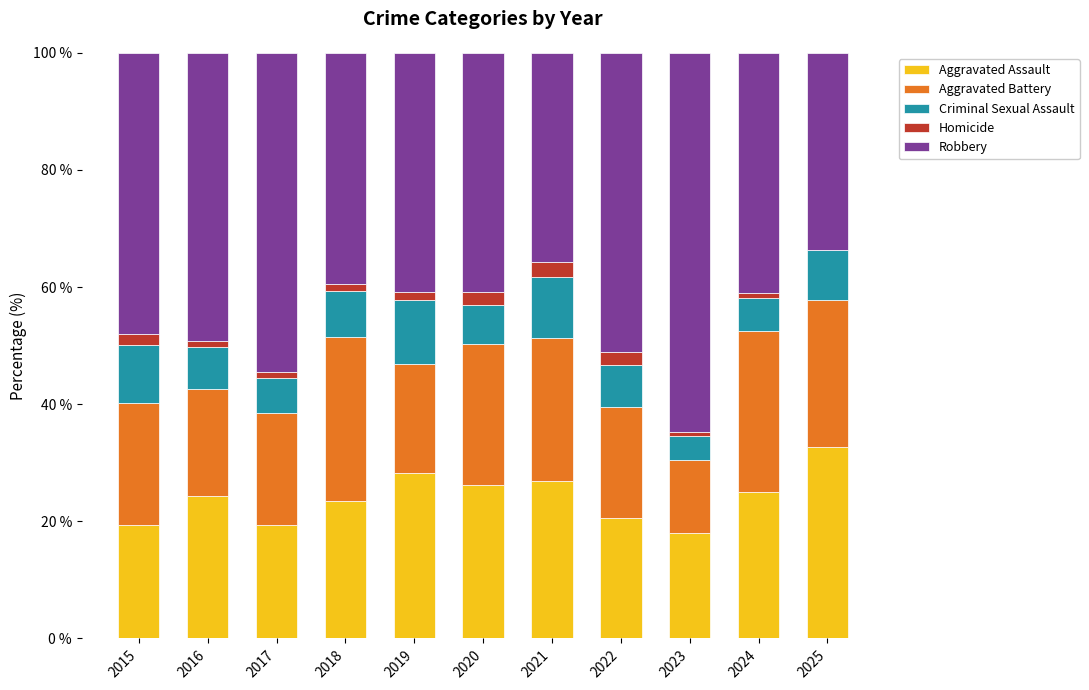

What is the maximum value for Aggravated Assault?

32.8